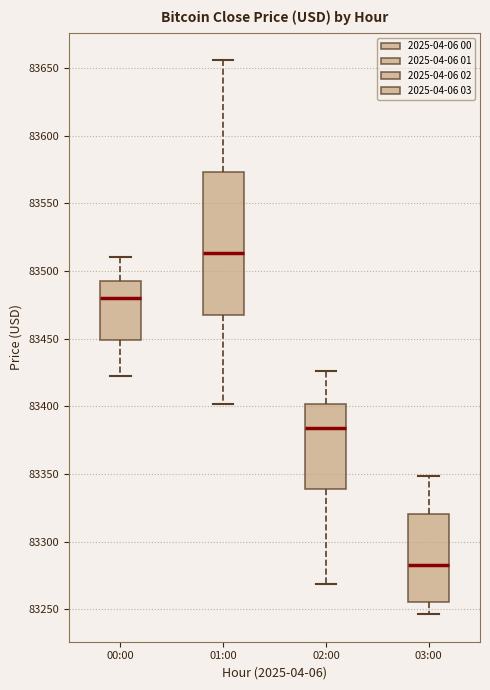

Which box has the highest median line?

01:00